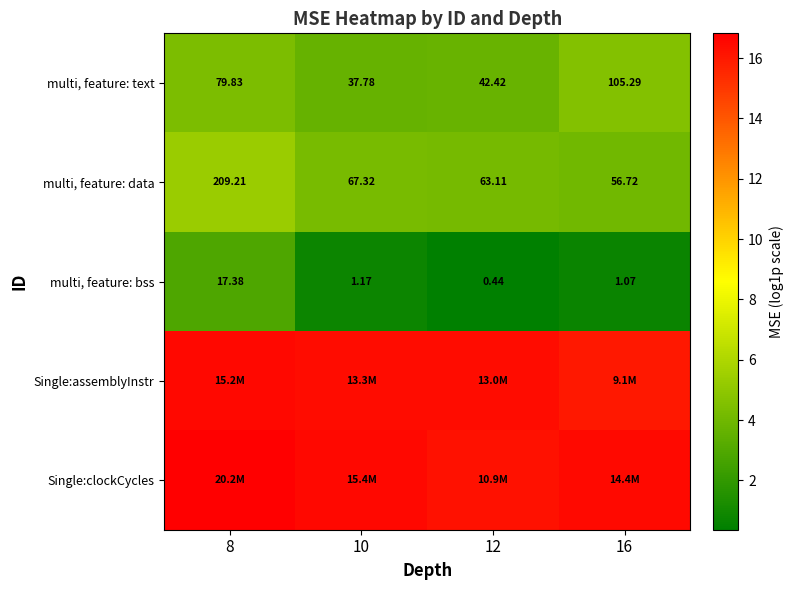

Is the value of multi, feature: text at 10 greater than the value of multi, feature: data at 12?

No